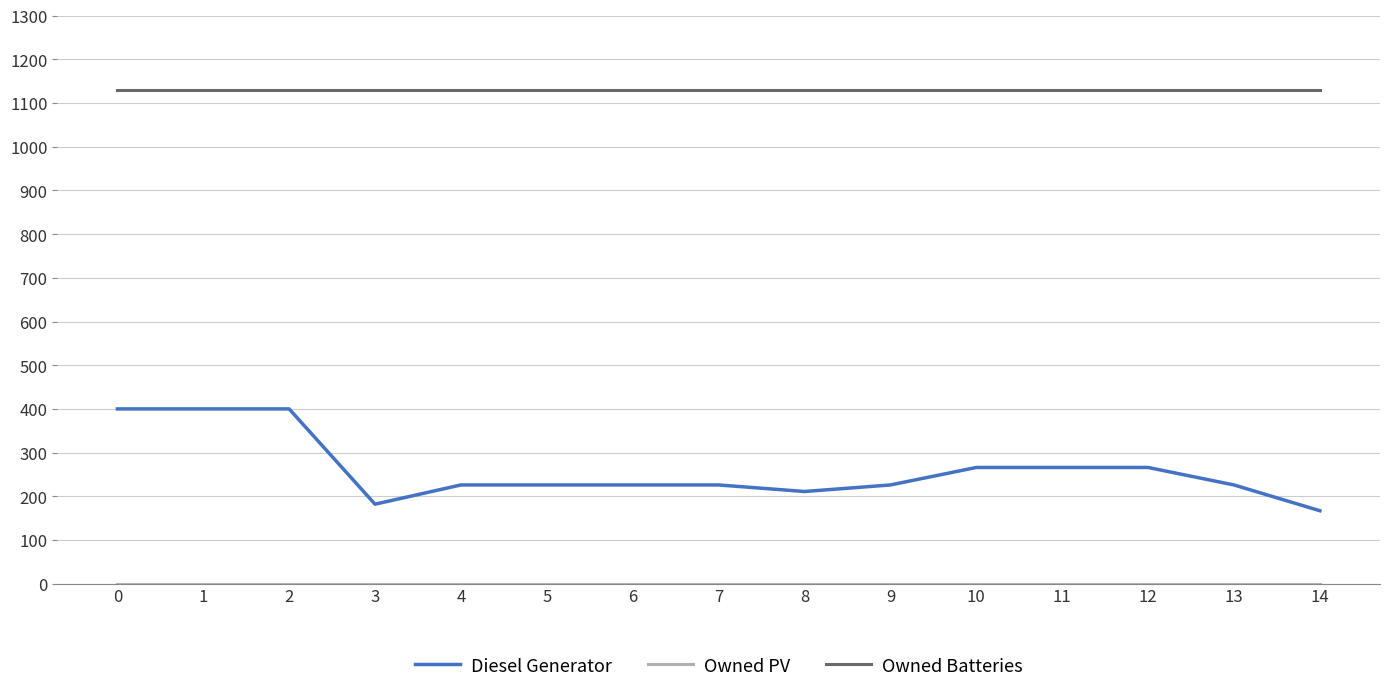

How many categories are shown in the chart?

15